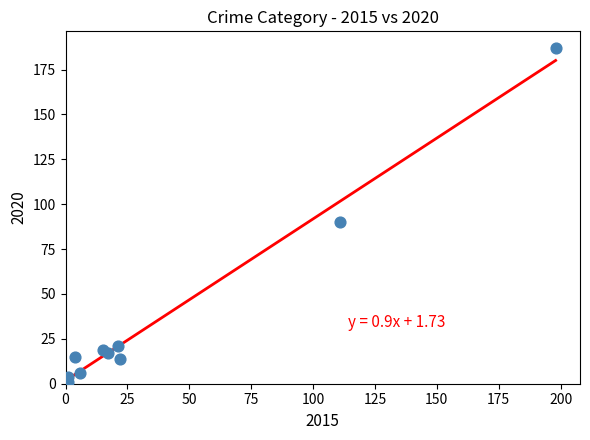

What is the average X value?

40